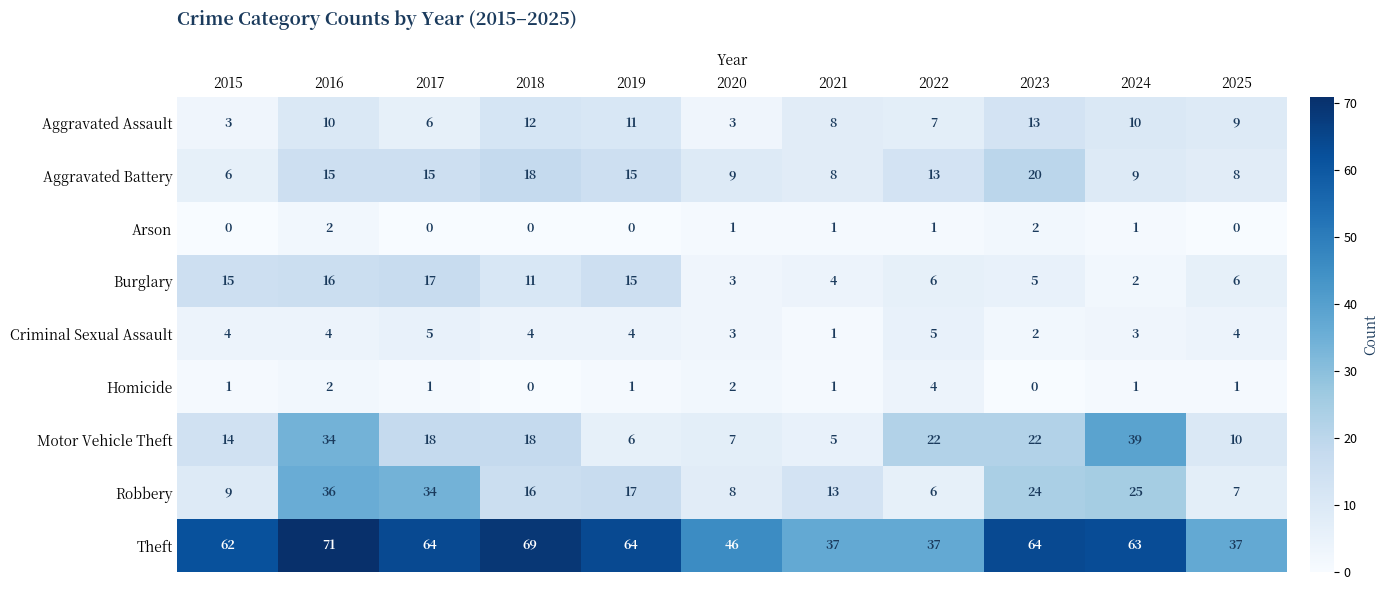

At which label does Aggravated Assault reach its peak?

2023